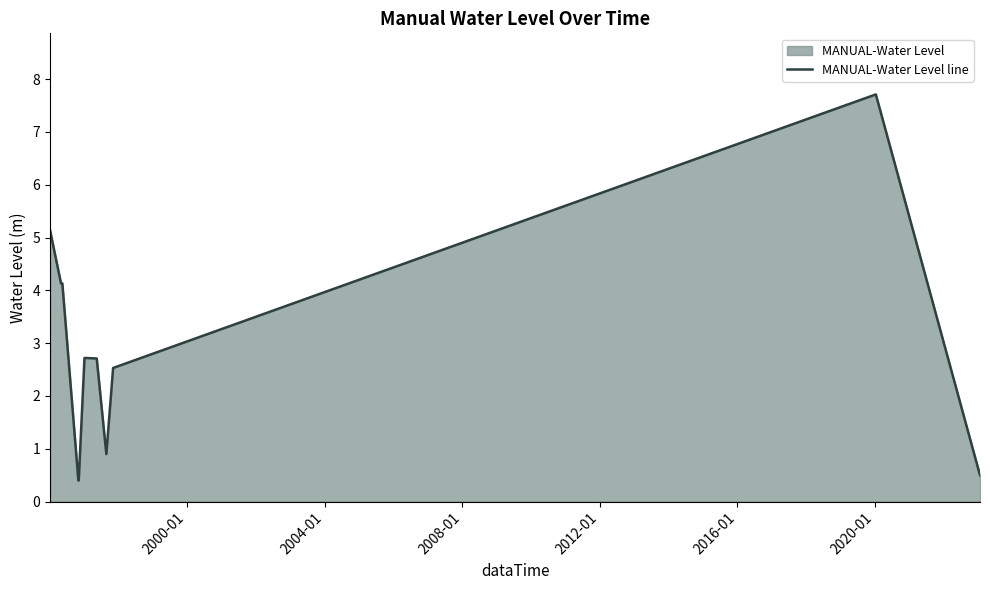

What is the difference between the maximum and minimum values?

7.3